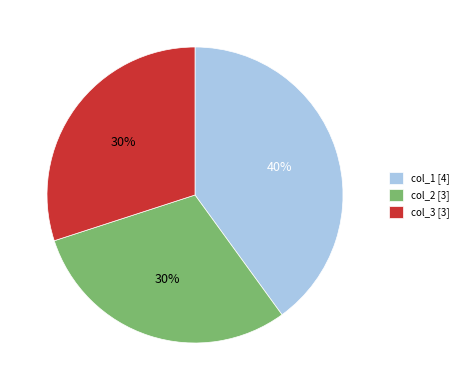

The col_2 slice represents 30% of the pie. True or false?

True